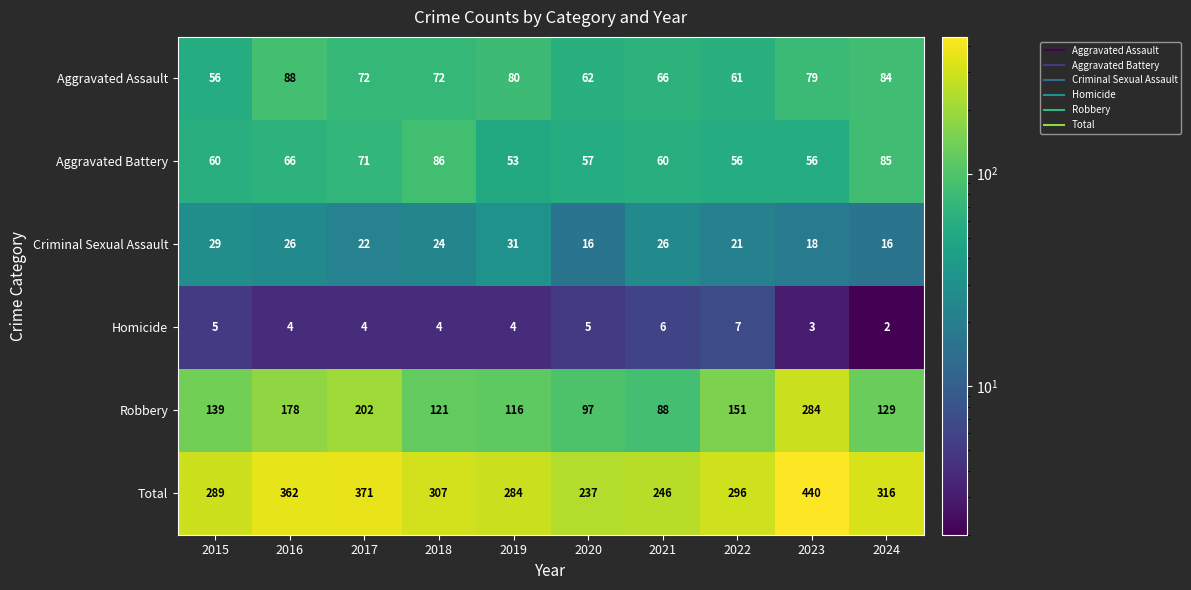

Is it true that Homicide equals 3 at 2023?

True